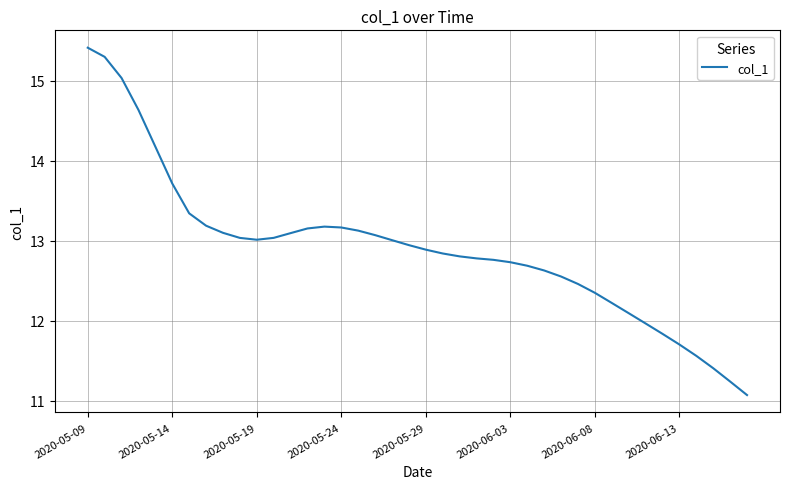

What is the difference between the maximum and minimum values?

4.3